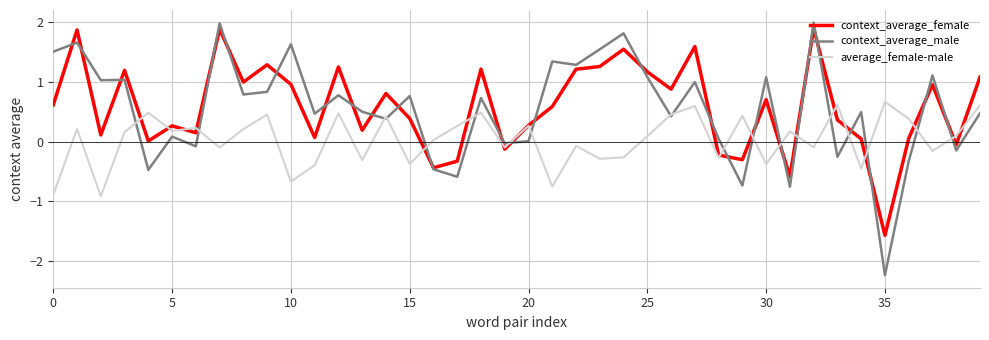

What is the minimum value for context_average_female?

-1.6